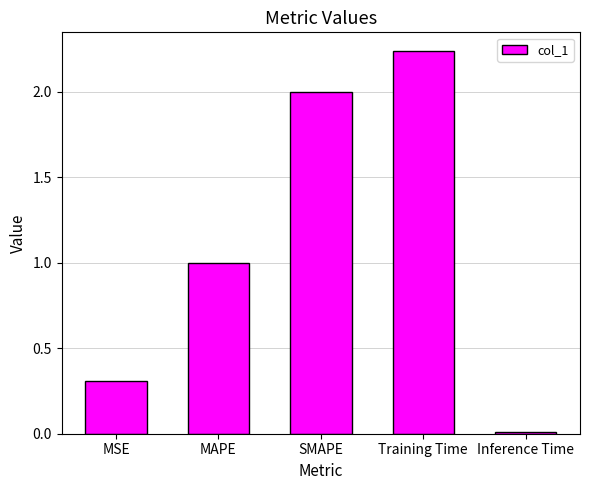

Is it true that the value at Inference Time is 0.0?

True